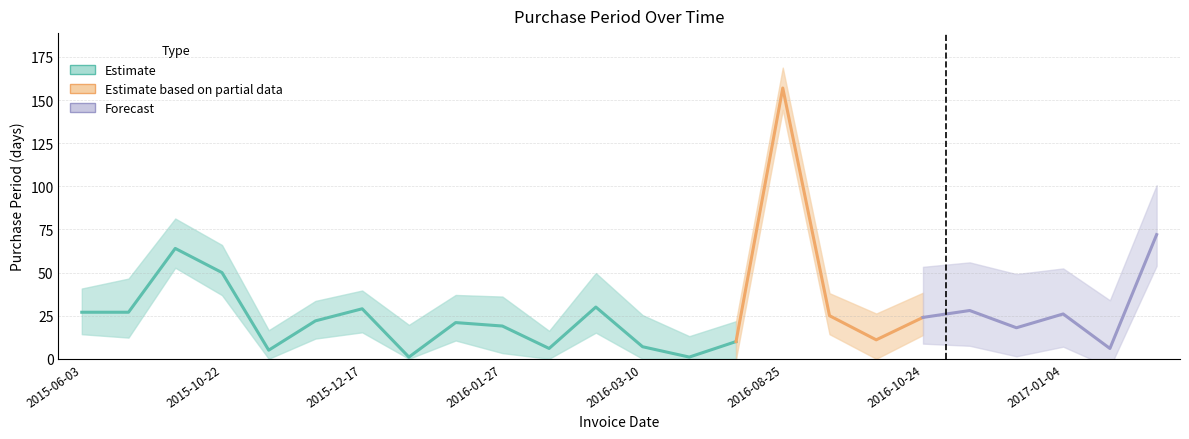

Is this an area chart (filled region under the line)?

No